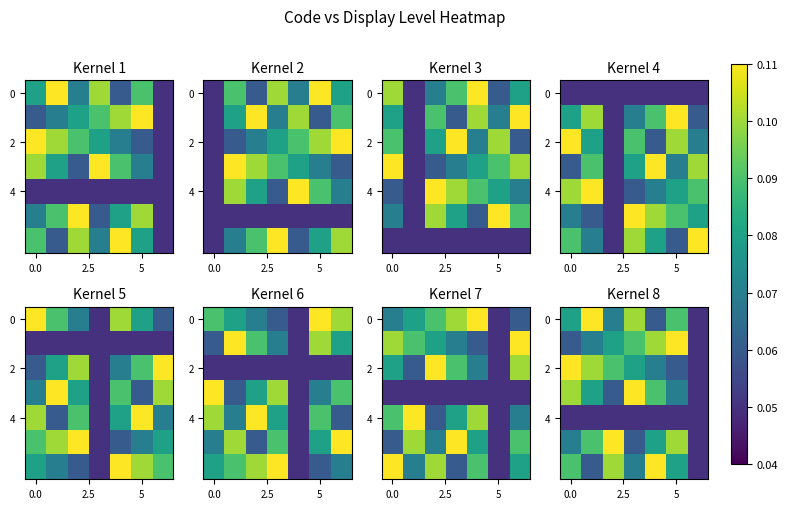

Which category has the lowest value across all series?

6